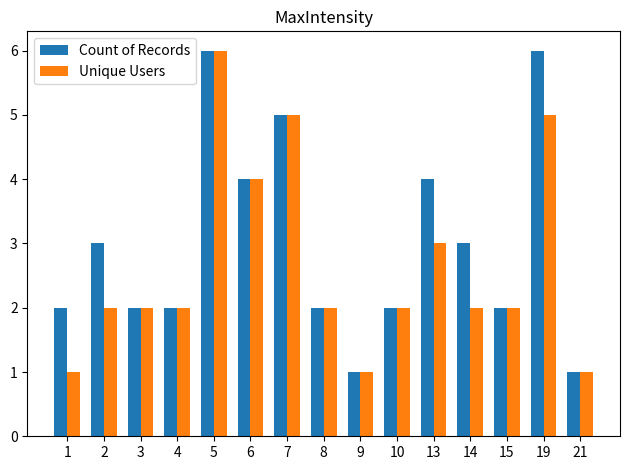

How many Count of Records values are between 2 and 4?

10